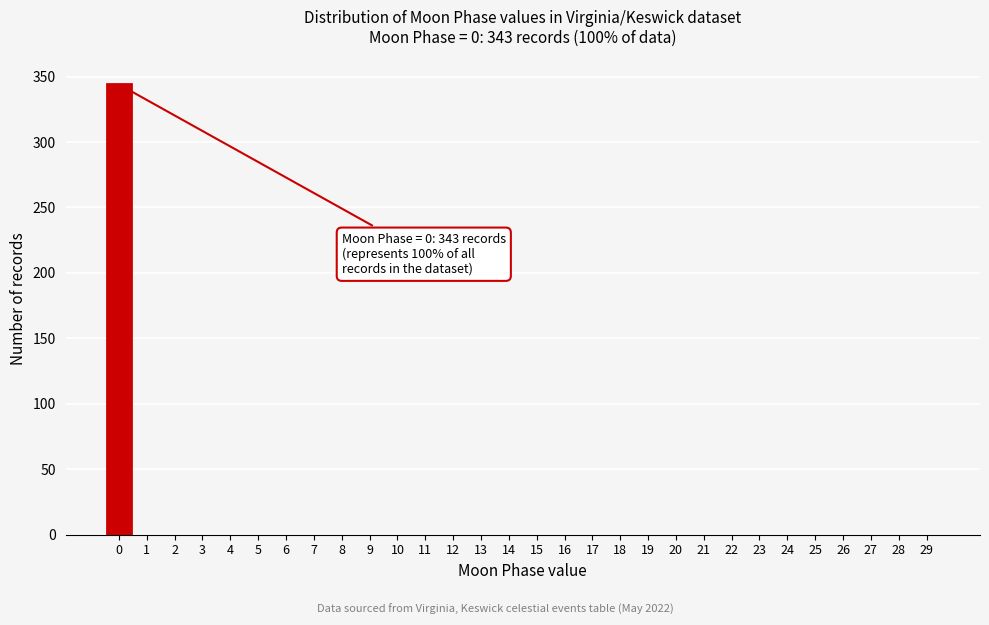

Reading left to right, what are all the values shown in this chart?

0=344	1=0	2=0	3=0	4=0	5=0	6=0	7=0	8=0	9=0	10=0	11=0	12=0	13=0	14=0	15=0	16=0	17=0	18=0	19=0	20=0	21=0	22=0	23=0	24=0	25=0	26=0	27=0	28=0	29=0